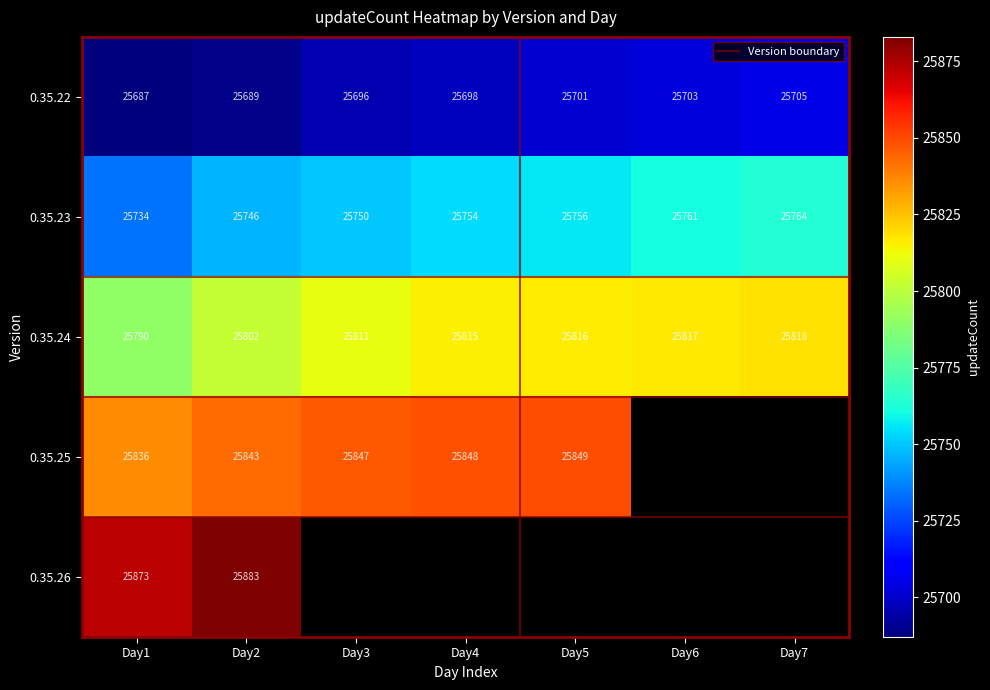

What is the difference between the maximum and minimum values in the 0.35.24 series?

28